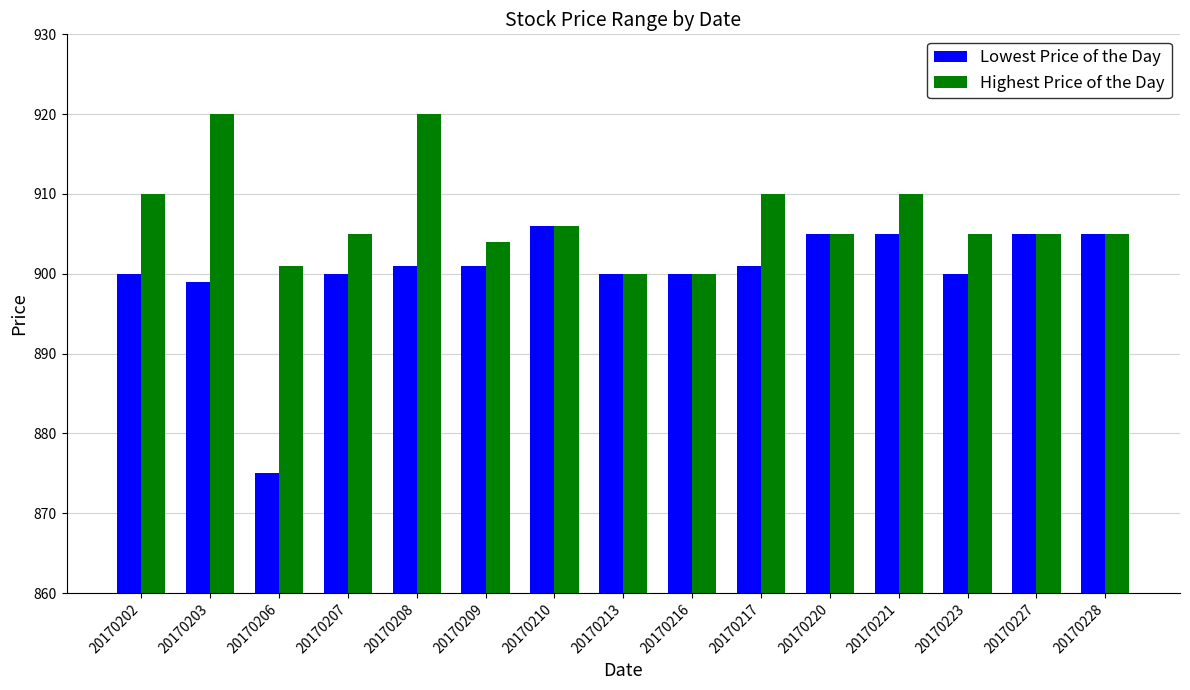

What is the value of the Lowest Price of the Day bar at the 10th from the left?

901